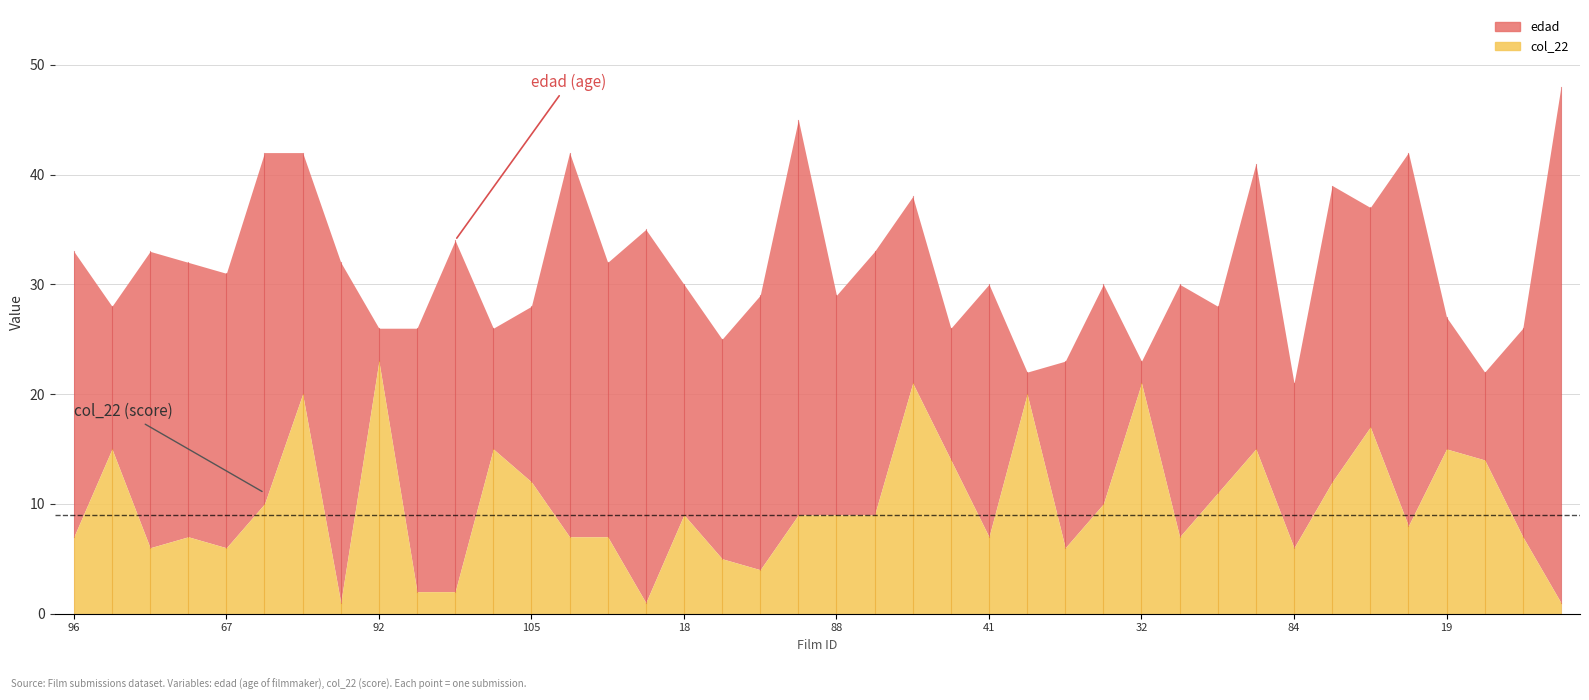

At which category does the chart reach its peak across all series?

64